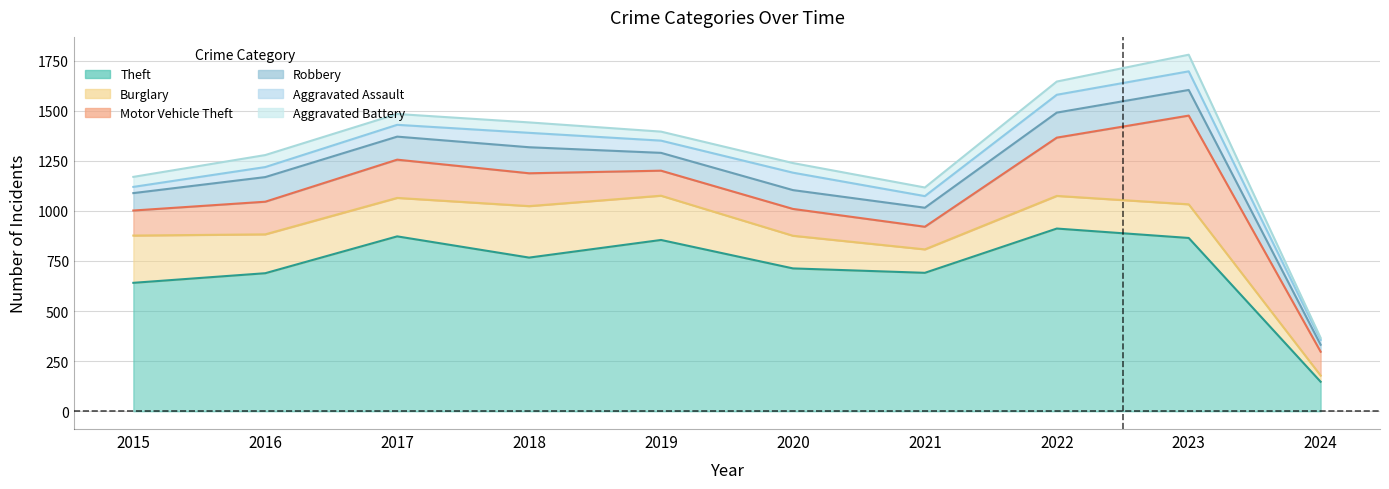

How many lines are shown in the chart?

6